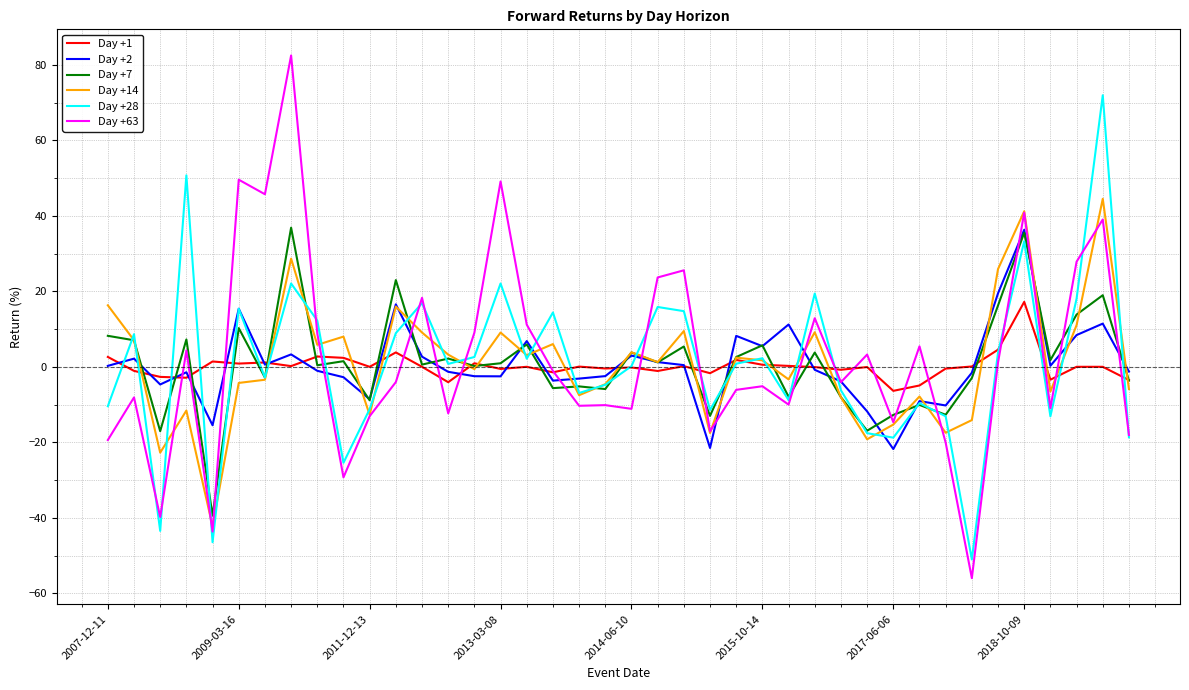

How many intersections are there between Day +63 and Day +1?

20